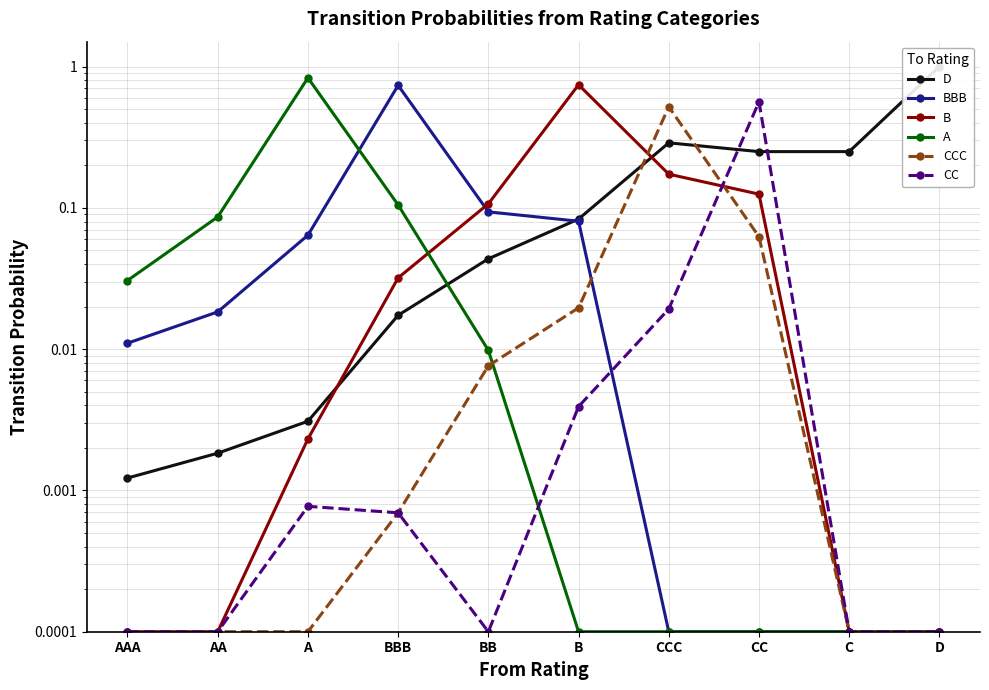

How many intersections are there between D and A?

1